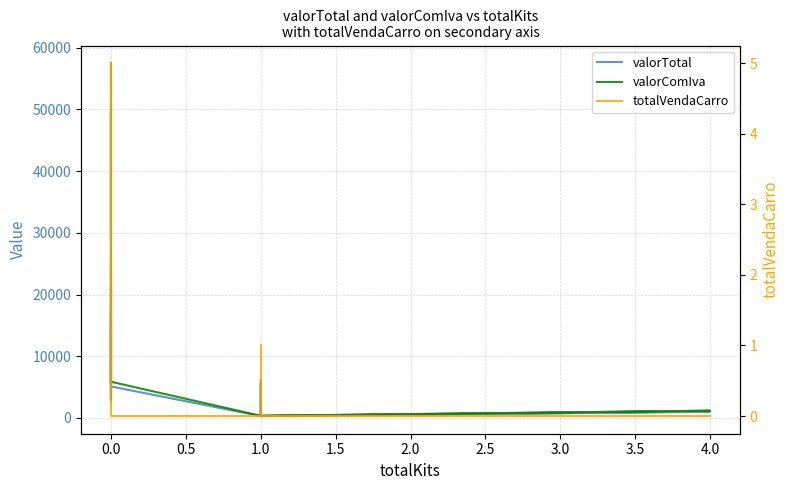

Does the chart display data point markers on the line(s)?

No